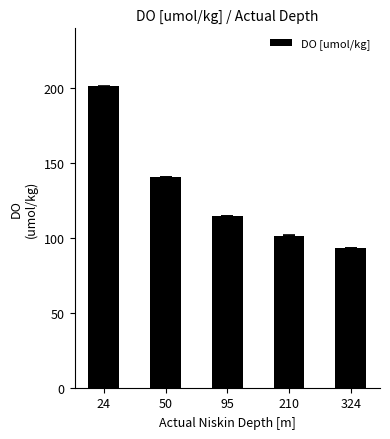

Rank the categories by value from highest to lowest.

24, 50, 95, 210, 324